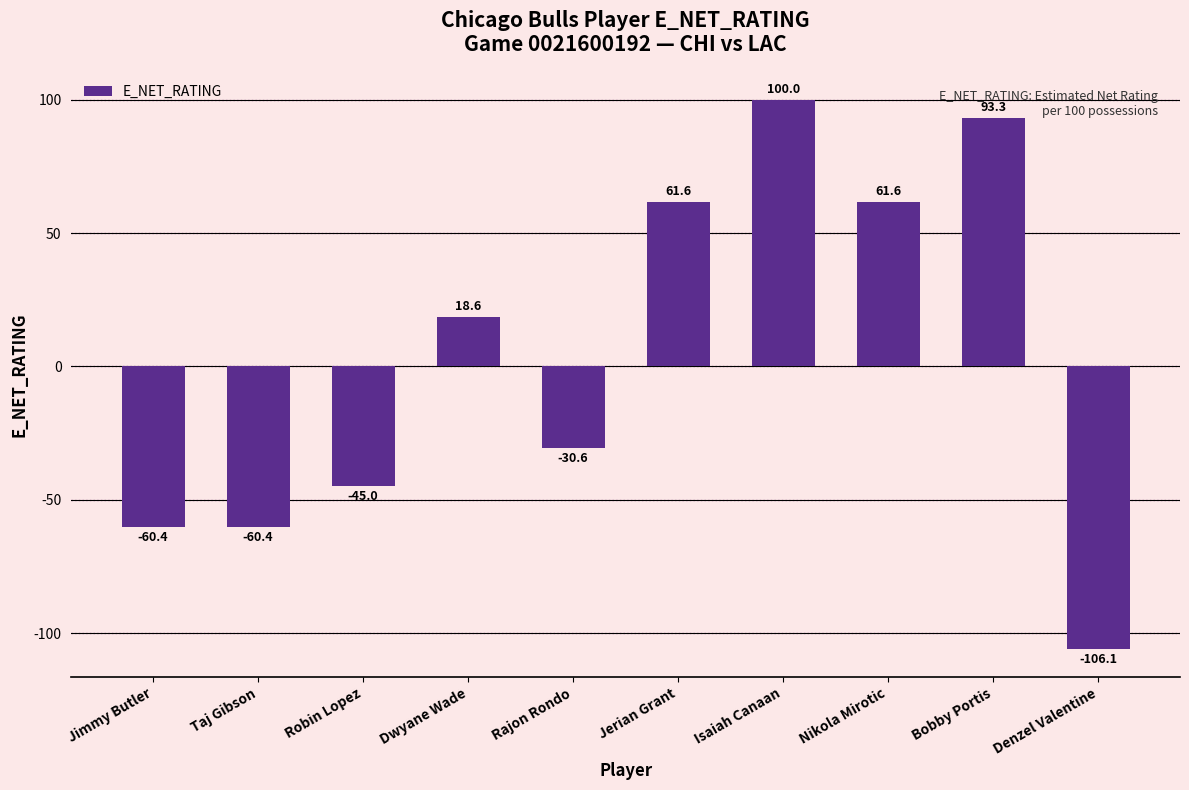

Does the chart contain stacked bars?

No